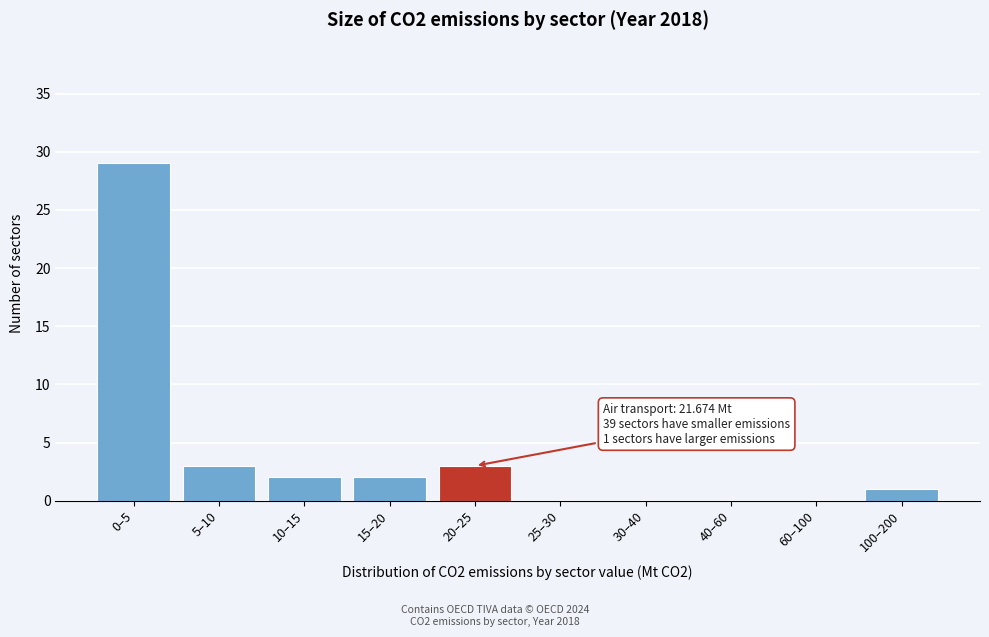

Reading left to right, list all the values displayed in this chart.

0–5=29	5–10=3	10–15=2	15–20=2	20–25=3	25–30=0	30–40=0	40–60=0	60–100=0	100–200=1